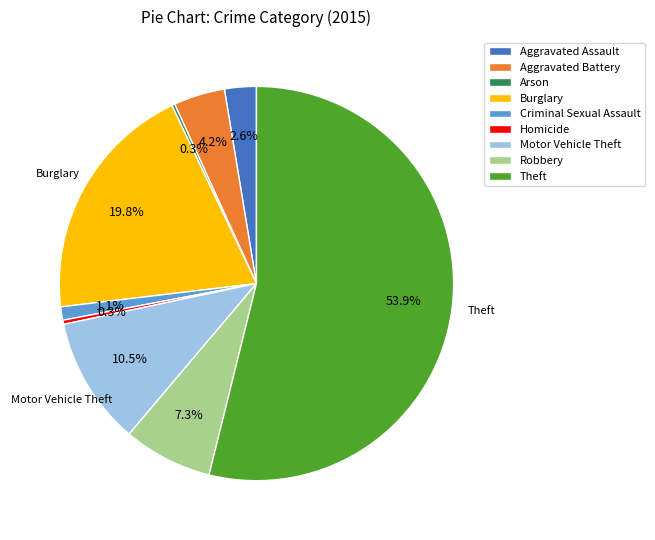

True or false: Theft accounts for 60% of the total.

False